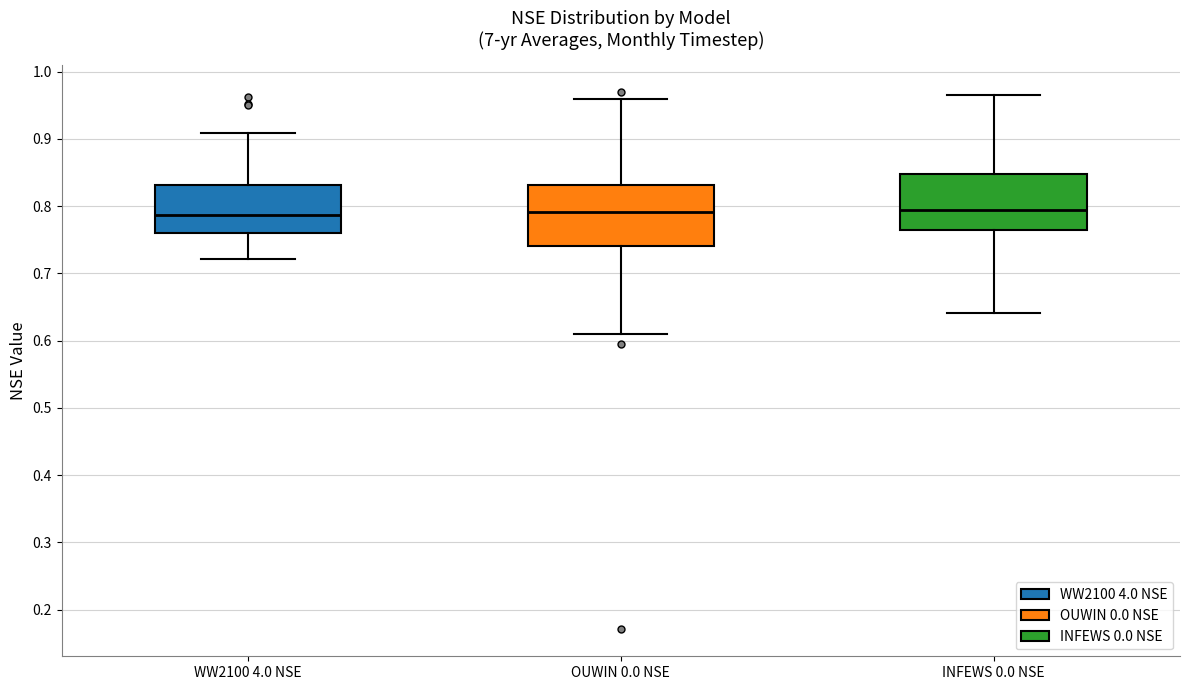

Where is the lower edge of the box for INFEWS 0.0 NSE on the y-axis? The values are not printed on the chart, so give them approximately, as read against the axis.

0.76